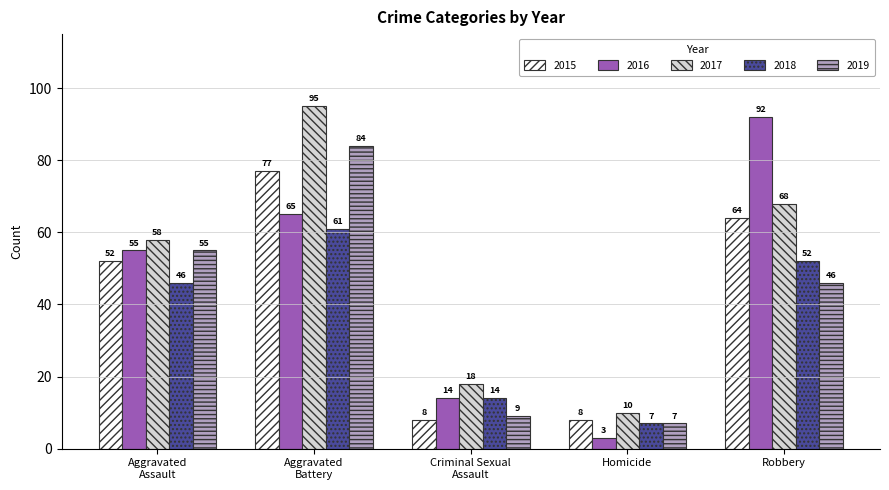

The value of 2018 at Homicide is 2. True or false?

False